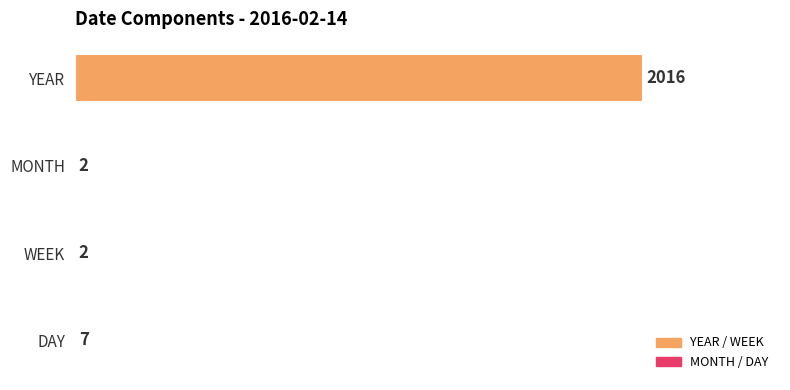

At which category does the chart reach its peak across all series?

YEAR